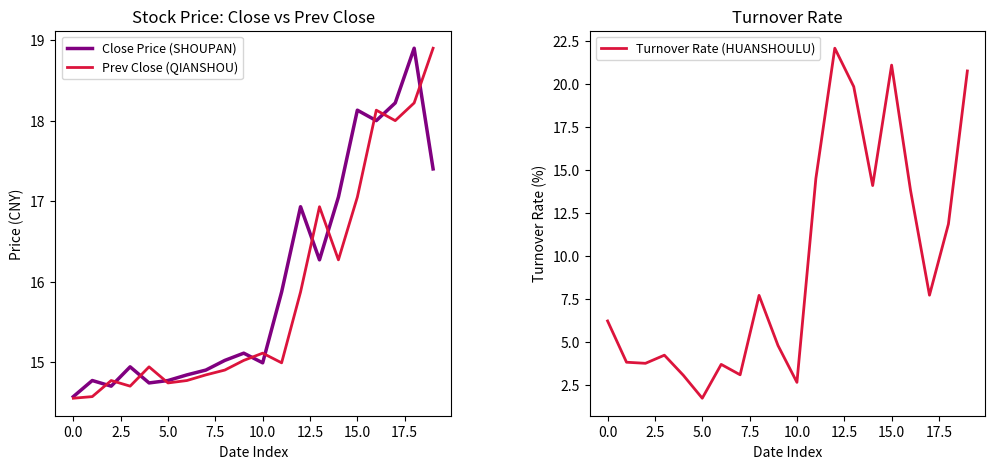

Reading left to right, extract all data points from this chart.

Close Price (SHOUPAN): 14.6	14.8	14.7	14.9	14.7	14.8	14.8	14.9	15.0	15.1	15.0	15.9	16.9	16.3	17.1	18.1	18.0	18.2	18.9	17.4
Prev Close (QIANSHOU): 14.6	14.6	14.8	14.7	14.9	14.7	14.8	14.8	14.9	15.0	15.1	15.0	15.9	16.9	16.3	17.1	18.1	18.0	18.2	18.9
Turnover Rate (HUANSHOULU): 6.2	3.8	3.8	4.2	3.1	1.7	3.7	3.1	7.7	4.8	2.7	14.5	22.1	19.9	14.1	21.1	13.8	7.7	11.9	20.8